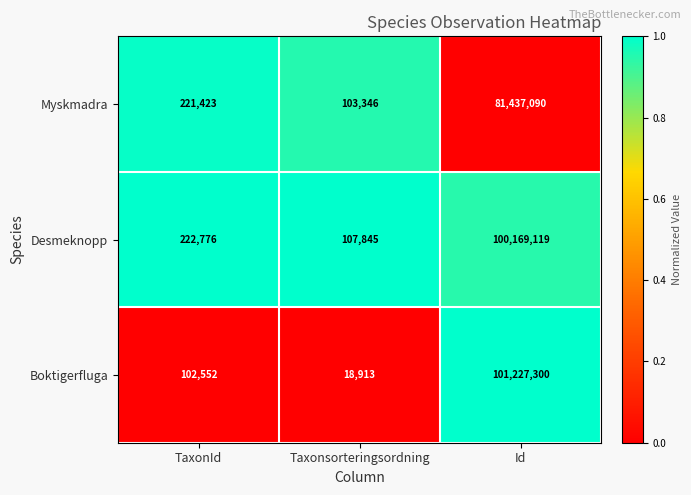

Which series has the widest spread of values?

Boktigerfluga